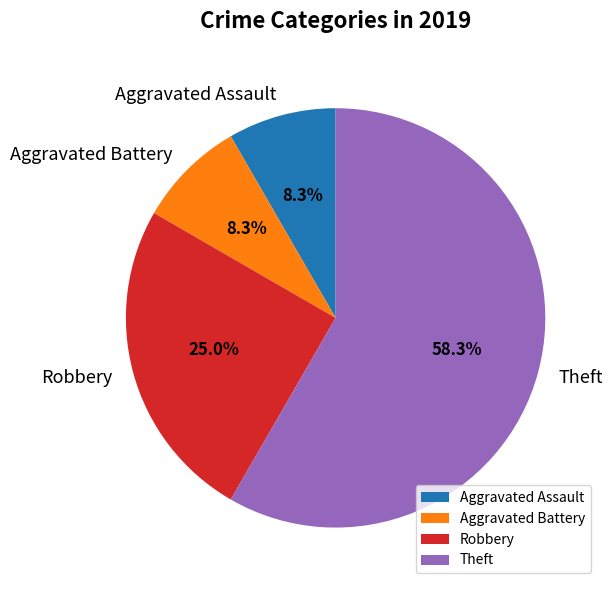

True or false: Robbery accounts for 31% of the total.

False